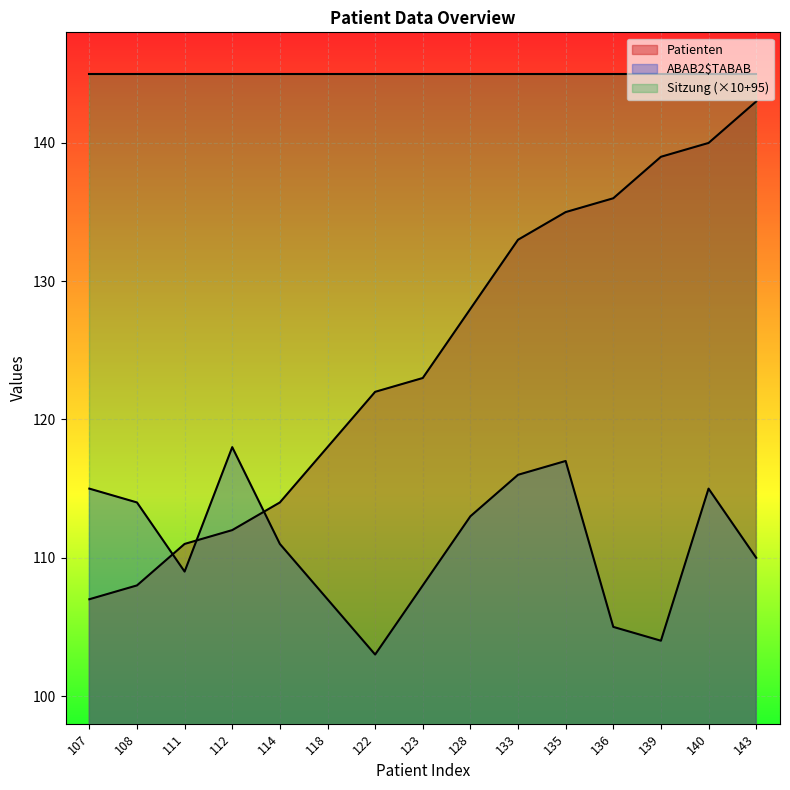

Where do ABAB2$TABAB and Patienten first cross each other?

108 and 111